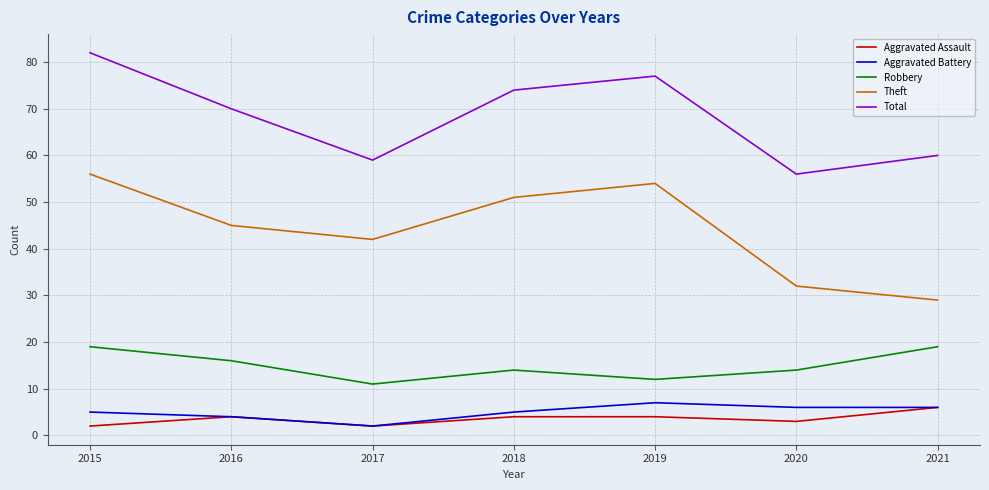

What is the spread (max minus min) of values at 2018?

70